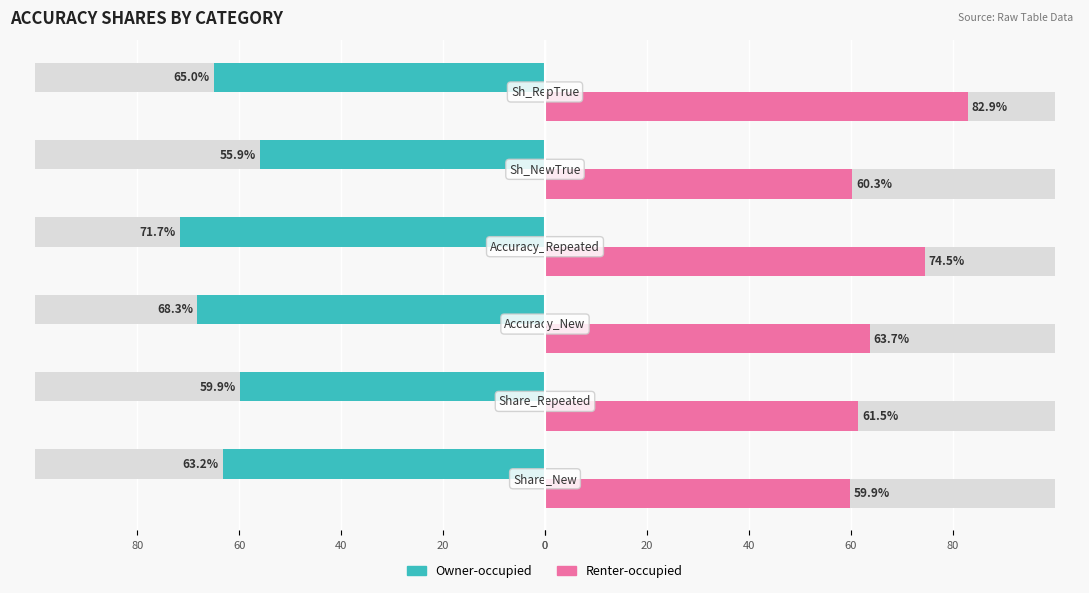

At how many categories does at least one series exceed -23?

6